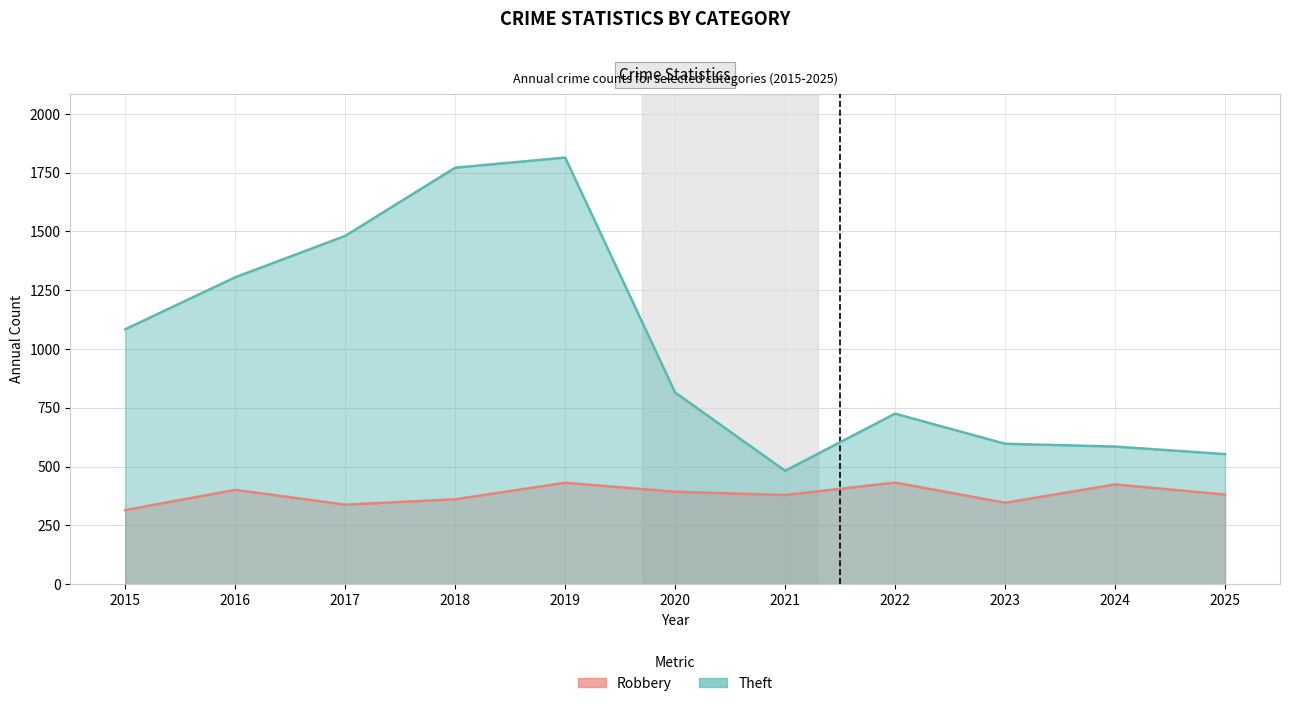

Which series has the largest range (max minus min)?

Theft